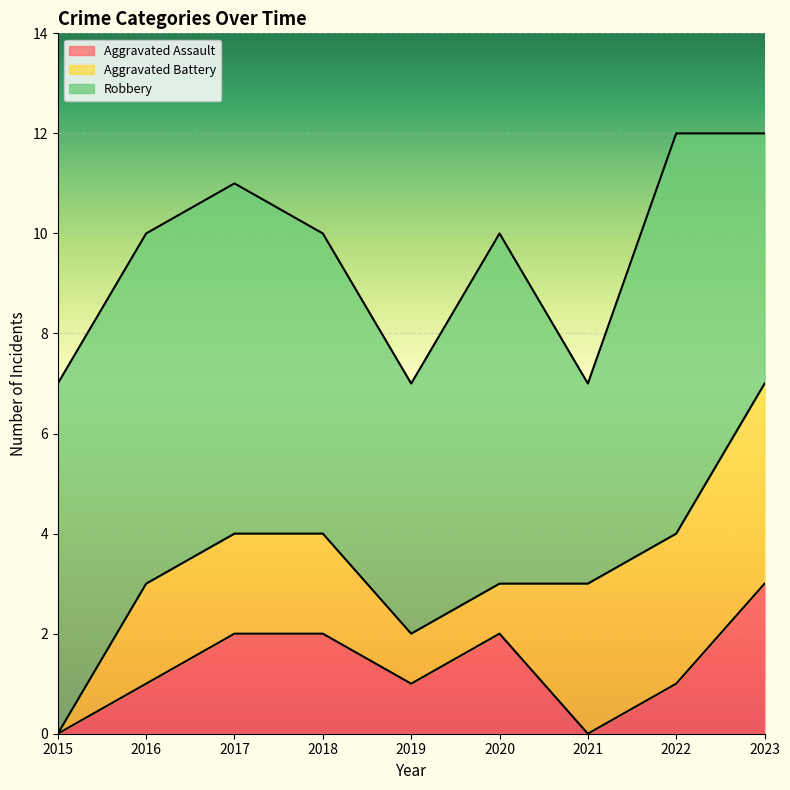

List the series in order of their peak value, lowest first.

Aggravated Assault, Aggravated Battery, Robbery